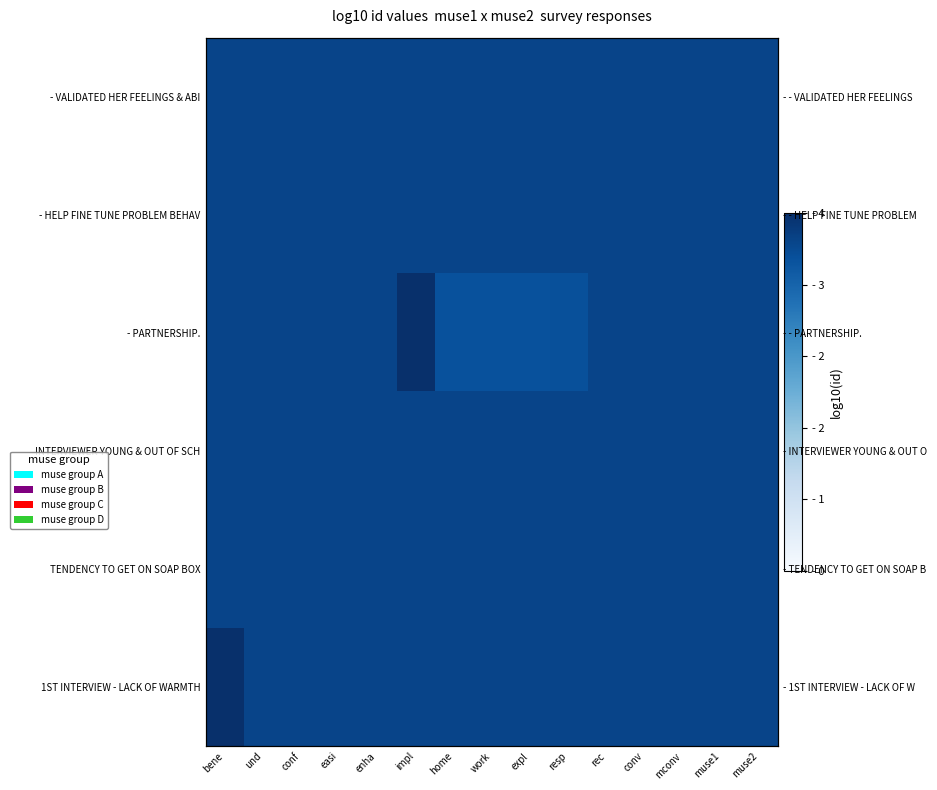

What is the total value across all series at muse2?

20.9